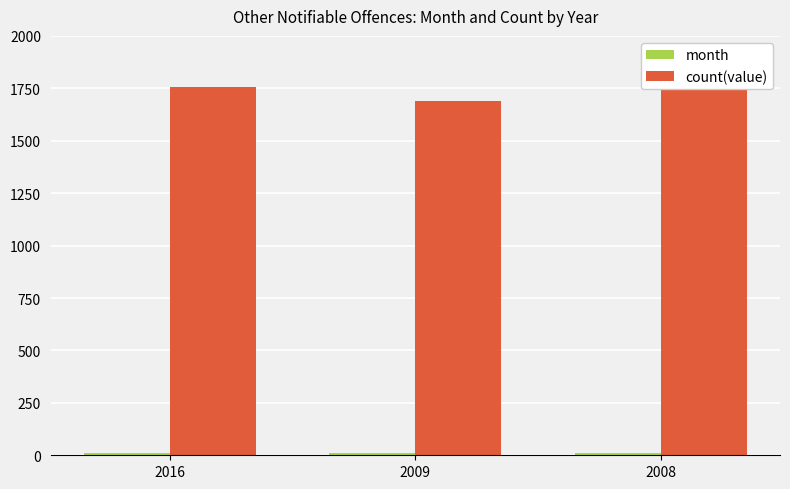

Reading left to right, what are all the values shown in this chart?

month: 9	11	12
count(value): 1758	1691	1794